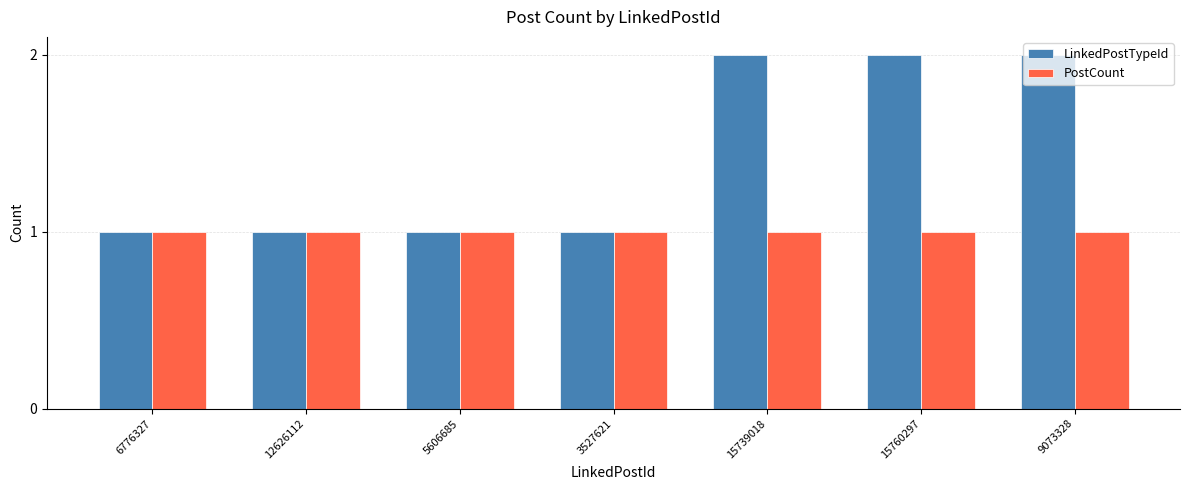

What position from the left is 12626112?

2